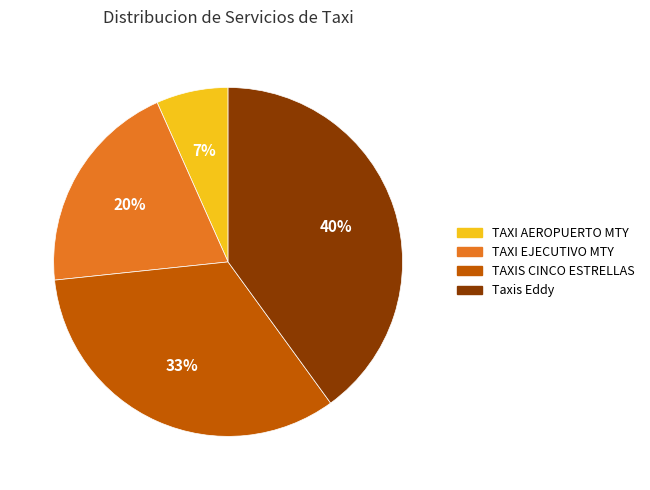

Does TAXI EJECUTIVO MTY represent more than half of the total?

No